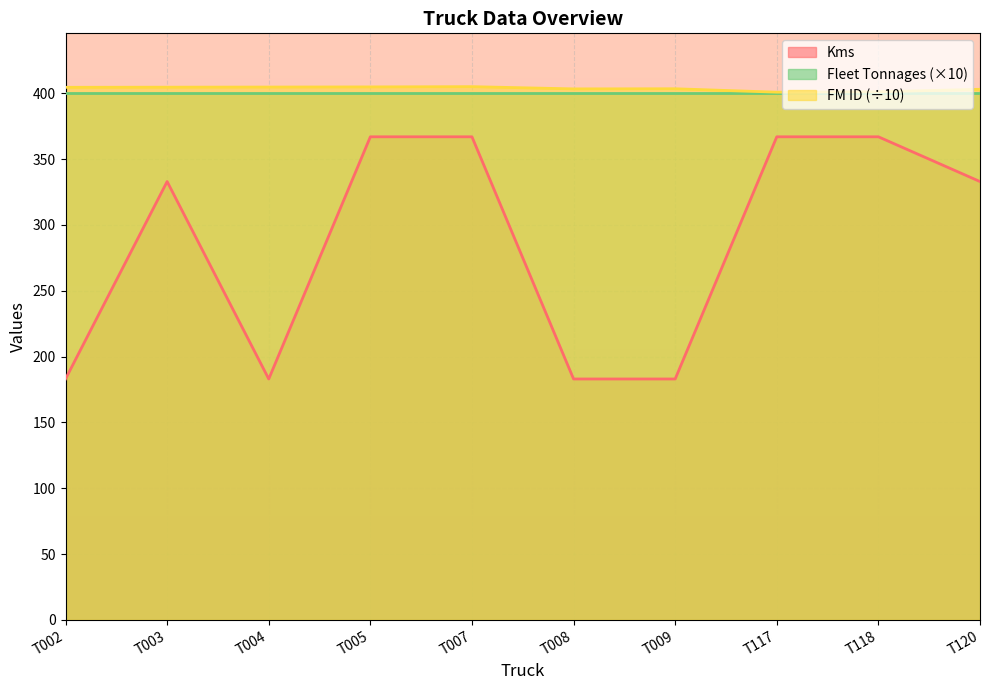

At which category does FM ID reach its first local valley?

T008